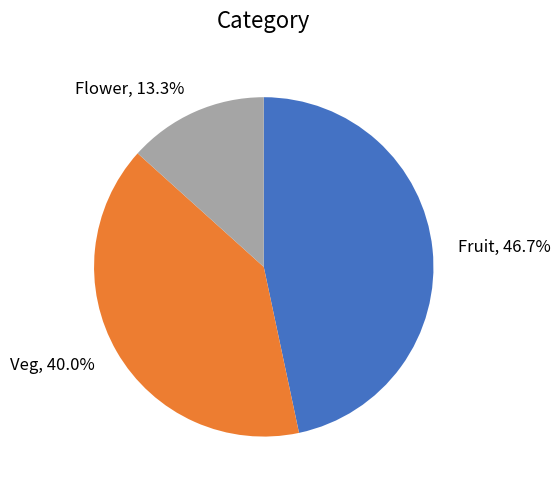

Is there any slice that represents more than half of the pie?

No